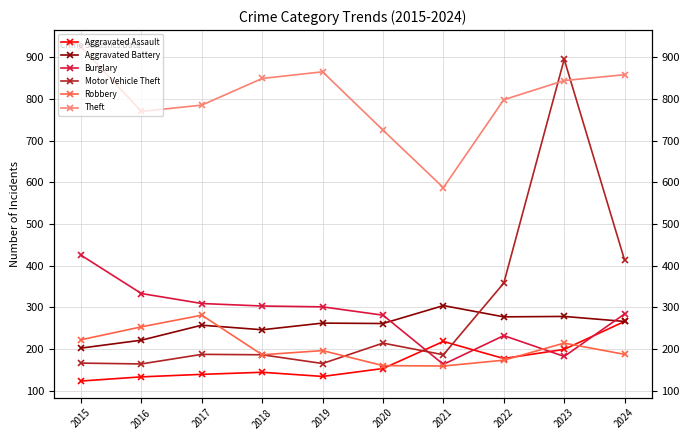

Is the value of Aggravated Assault at 2019 greater than the value of Robbery at 2022?

No